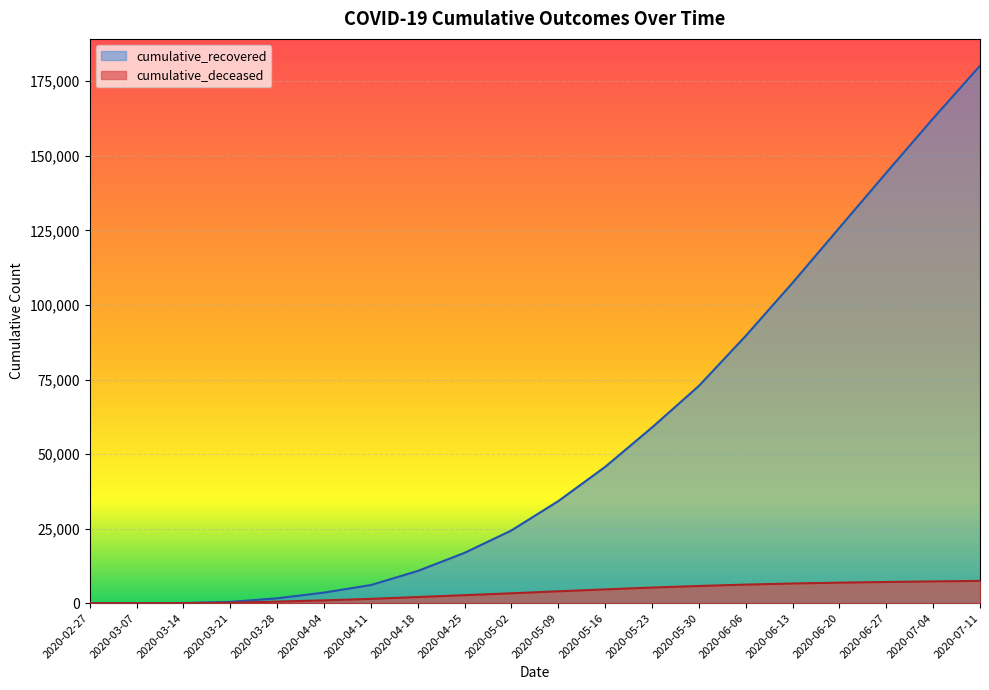

At 2020-06-06, list the series in order from smallest to largest.

cumulative_deceased, cumulative_recovered